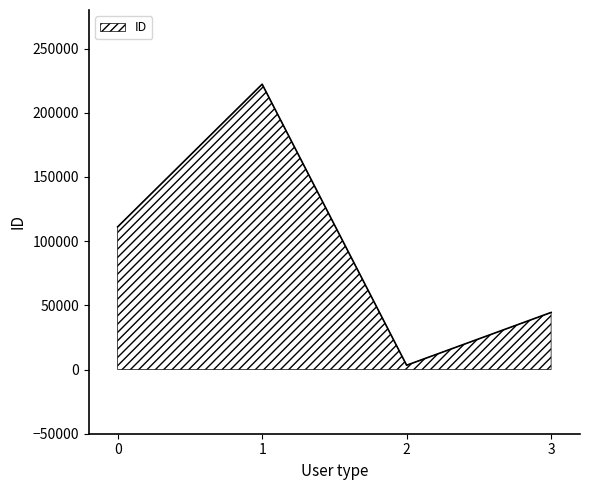

How many values are between 44444 and 222222?

3